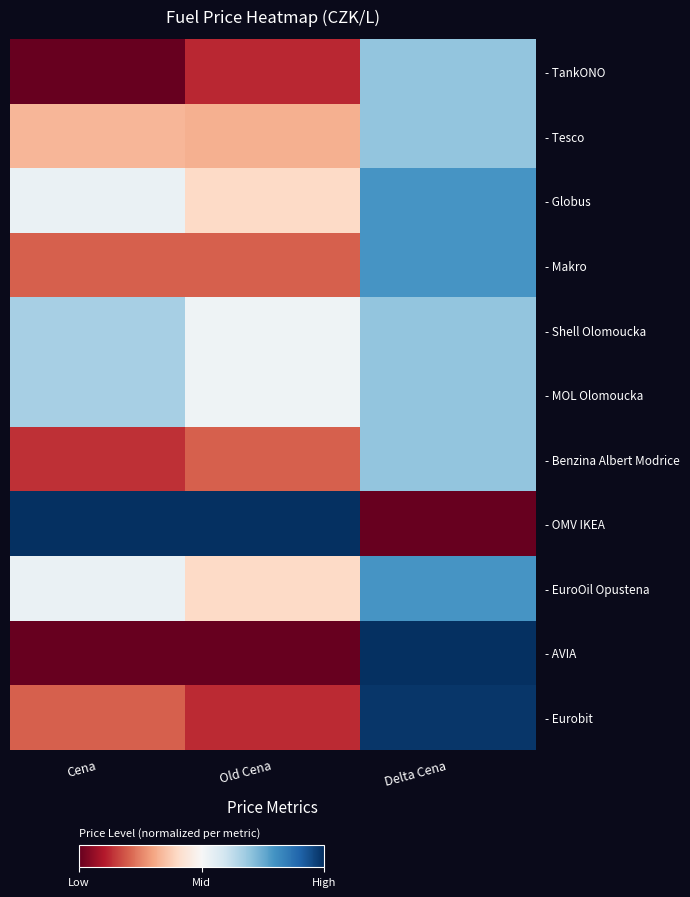

Which series has the largest total across all categories?

- OMV IKEA